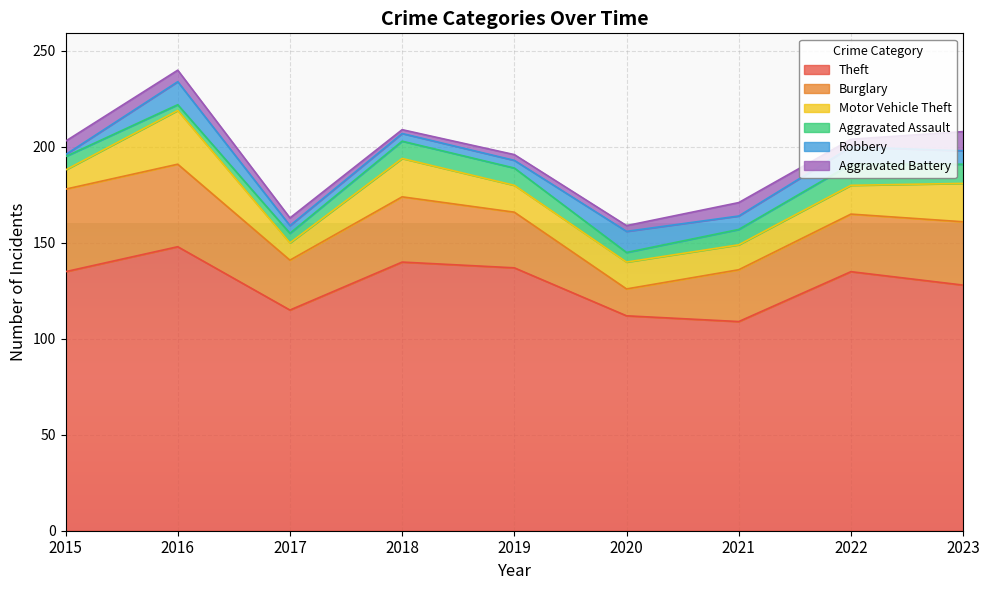

Where do Aggravated Battery and Aggravated Assault first cross each other?

2016 and 2017